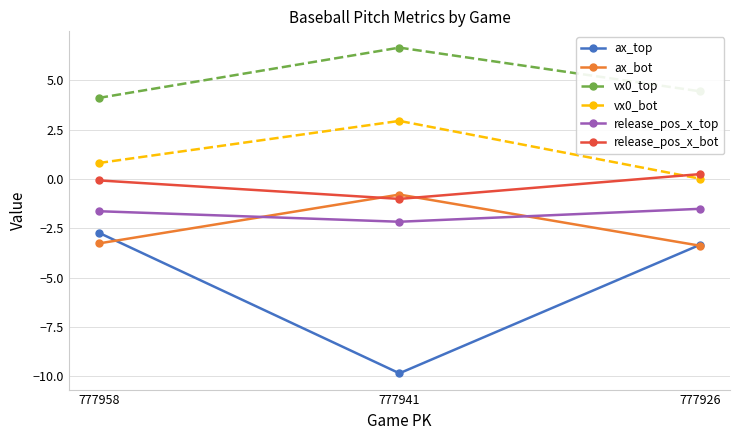

What is the maximum value shown in the chart?

6.7